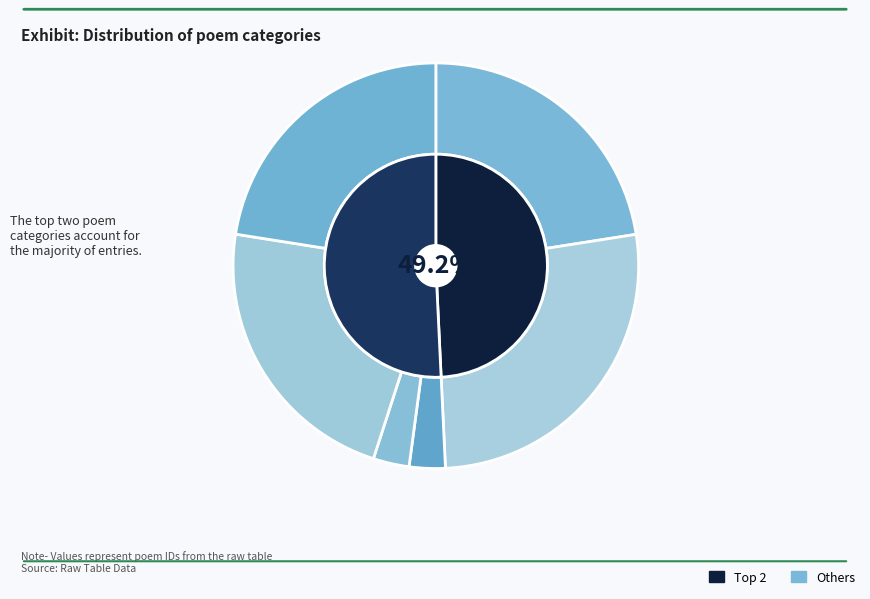

How many slices are in this pie chart?

6